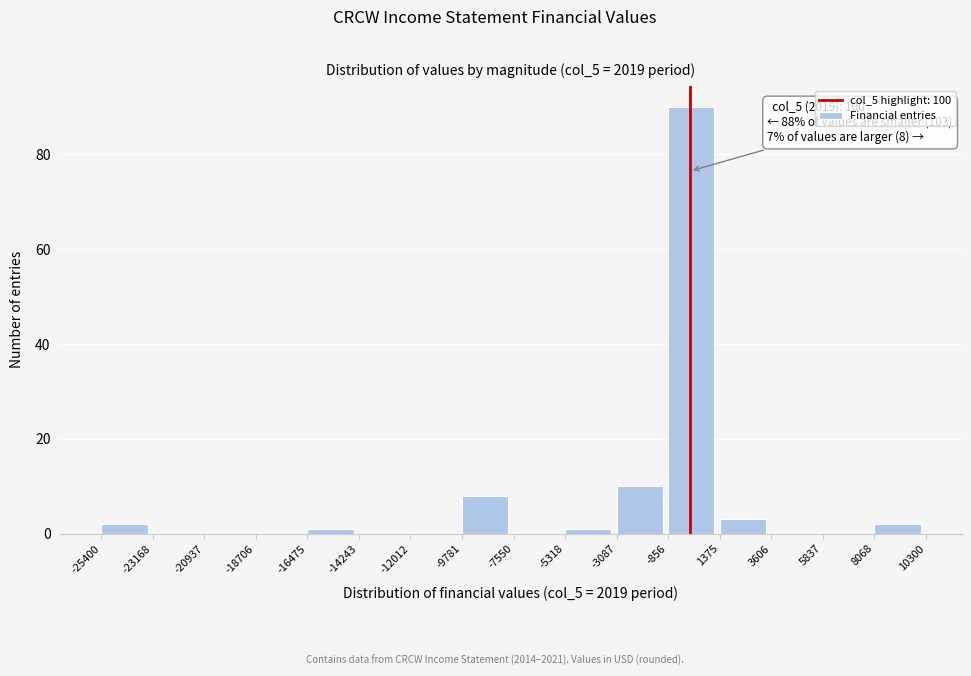

Over which range of the x-axis is the bar tallest?

-856 to 1375